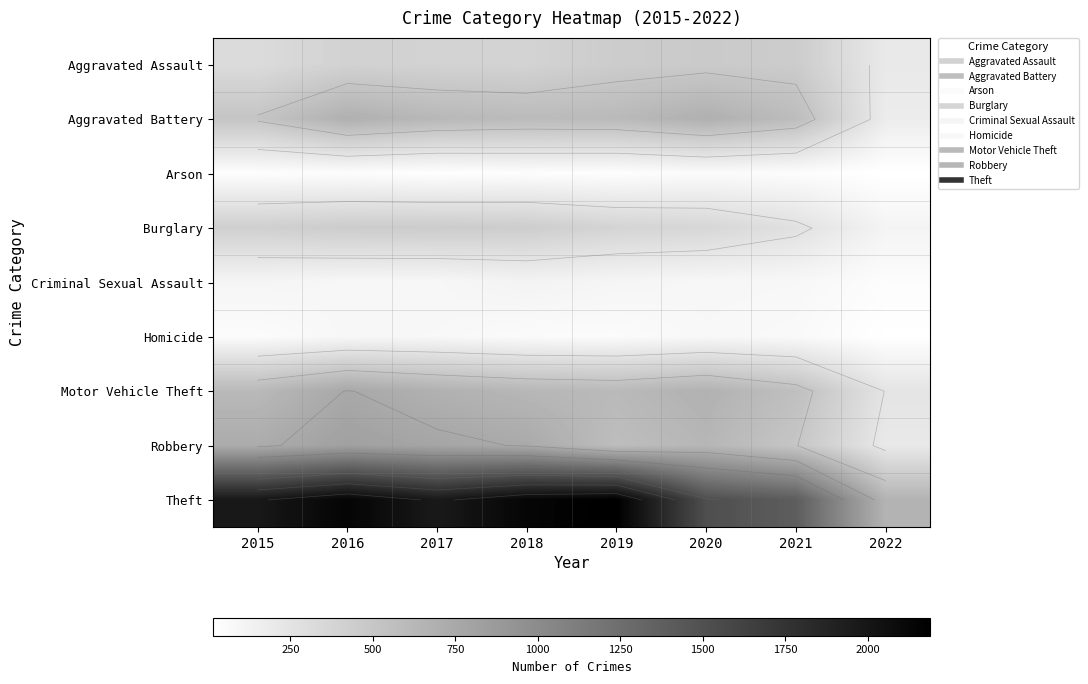

The value of Aggravated Assault at 2015 is 323. True or false?

True